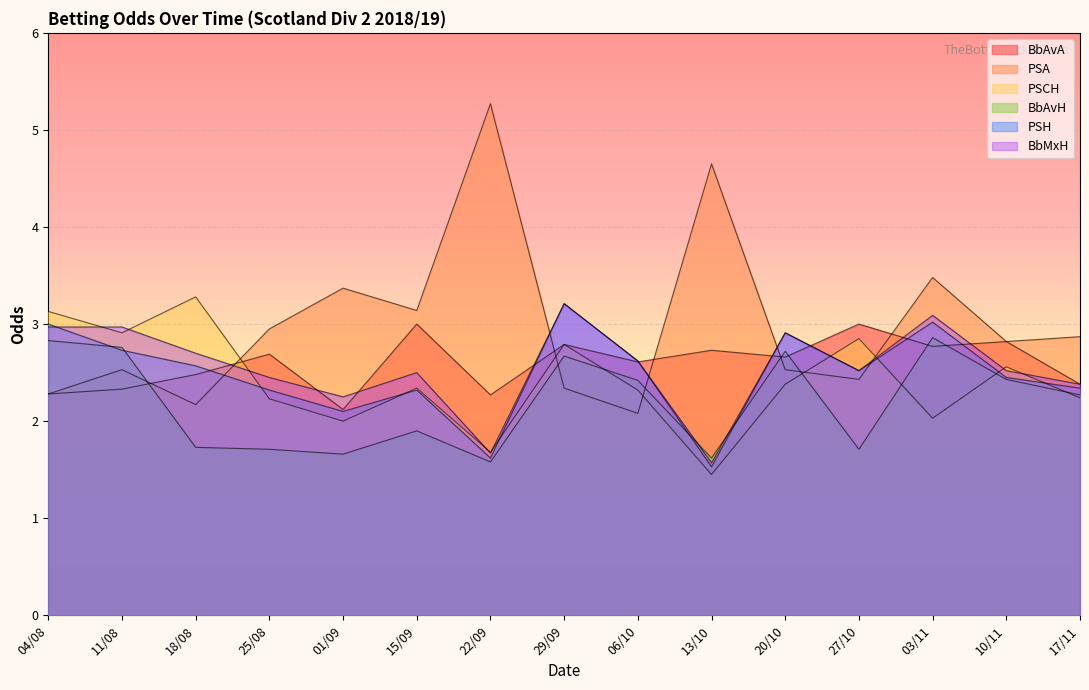

Where is the first local maximum for BbAvA?

25/08